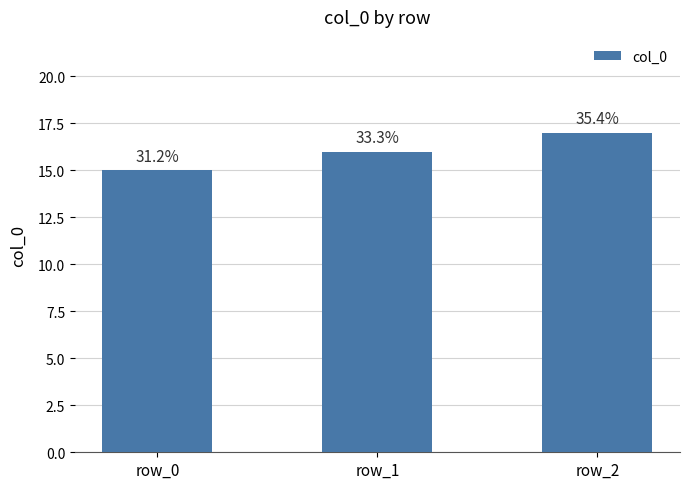

What is the value of the 1st bar from the left?

15